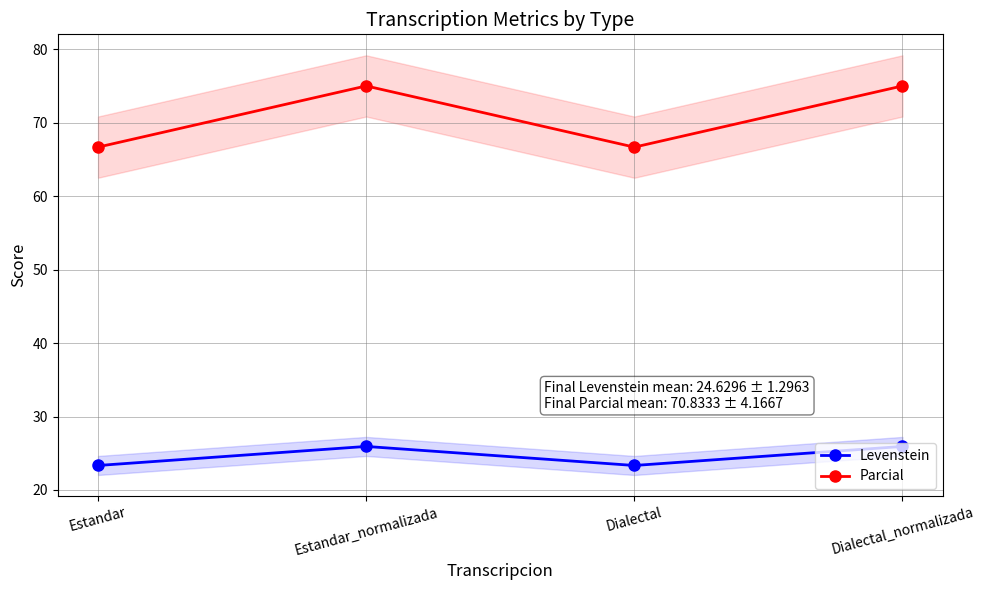

Rank the series by their maximum value, from lowest to highest.

Levenstein, Parcial